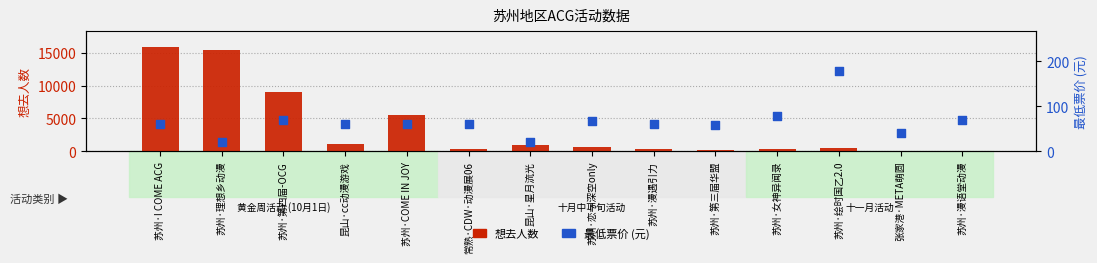

Which series contains the highest Y value?

想去人数